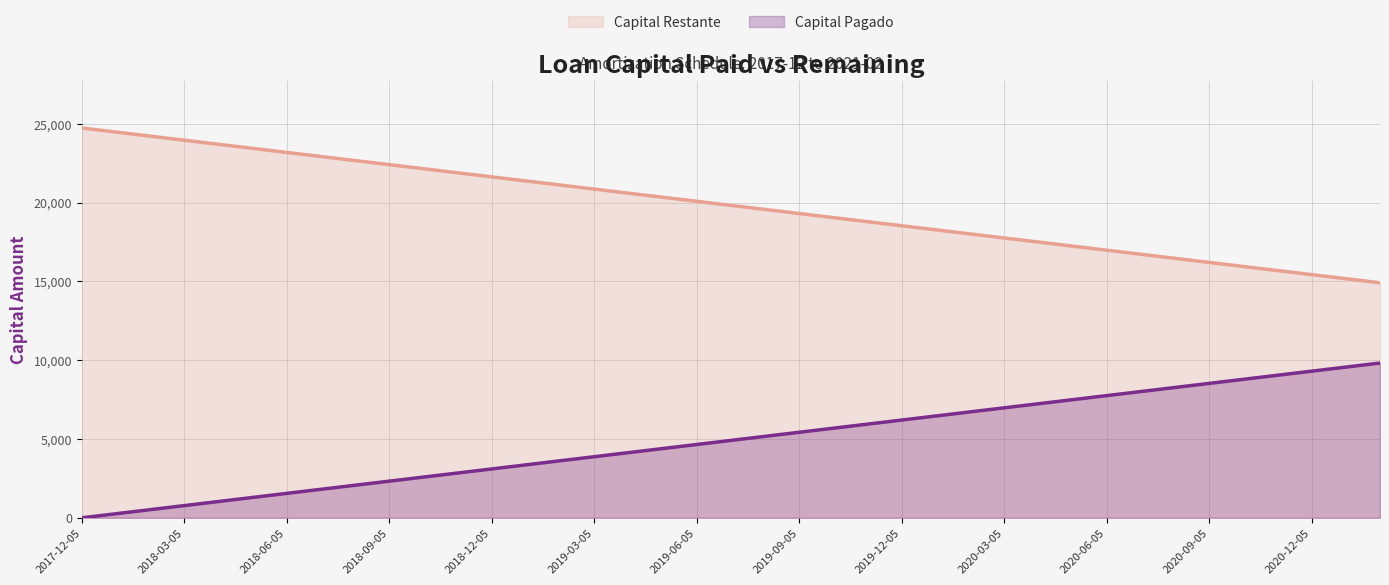

True or false: Capital Pagado and Capital Restante intersect in this chart.

False